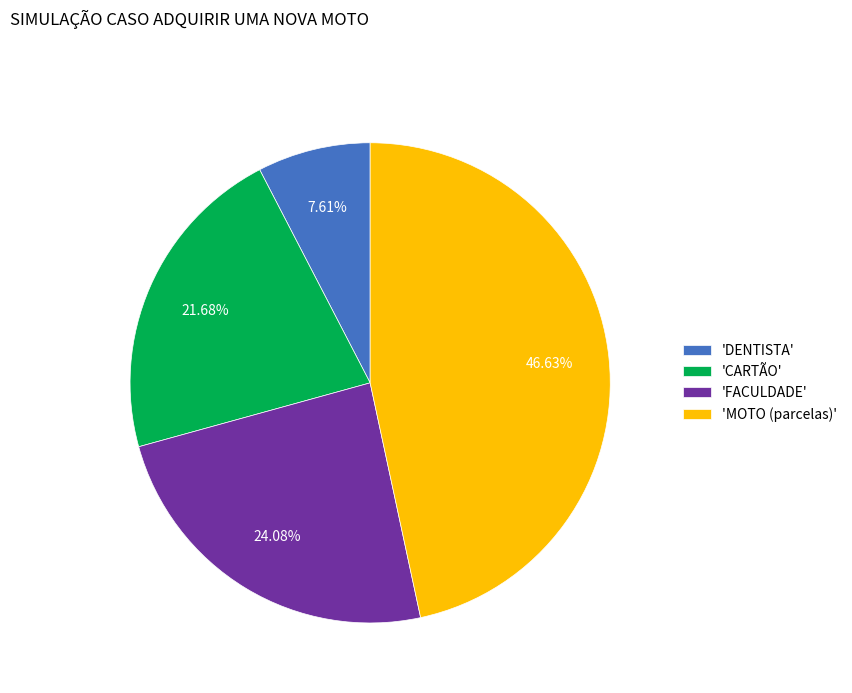

To the nearest percent, what is the average slice percentage?

25%